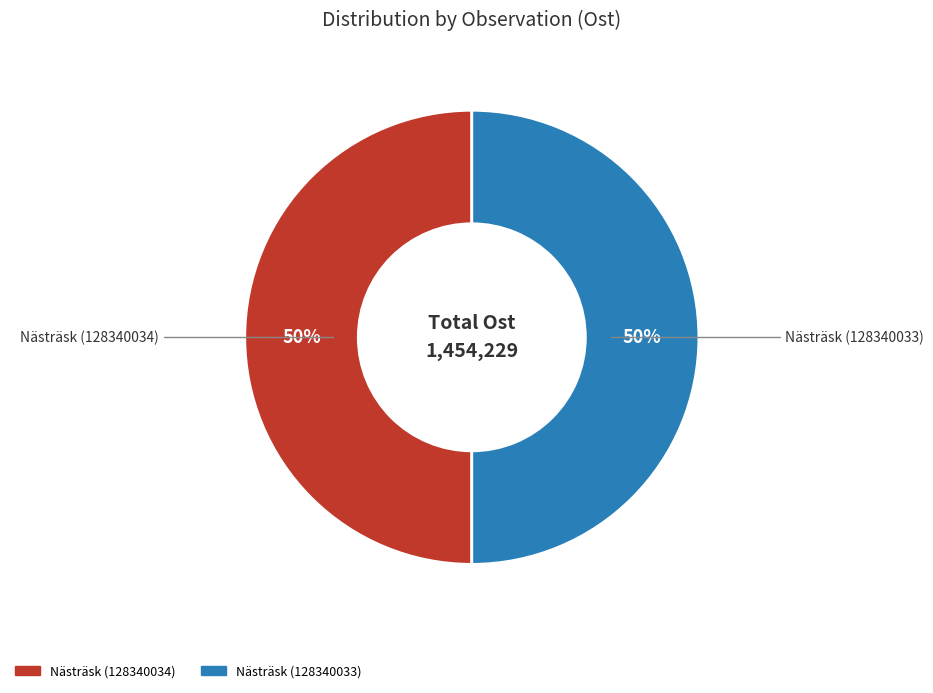

Do Nästräsk (128340034) and Nästräsk (128340033) together represent more than half of the pie?

Yes